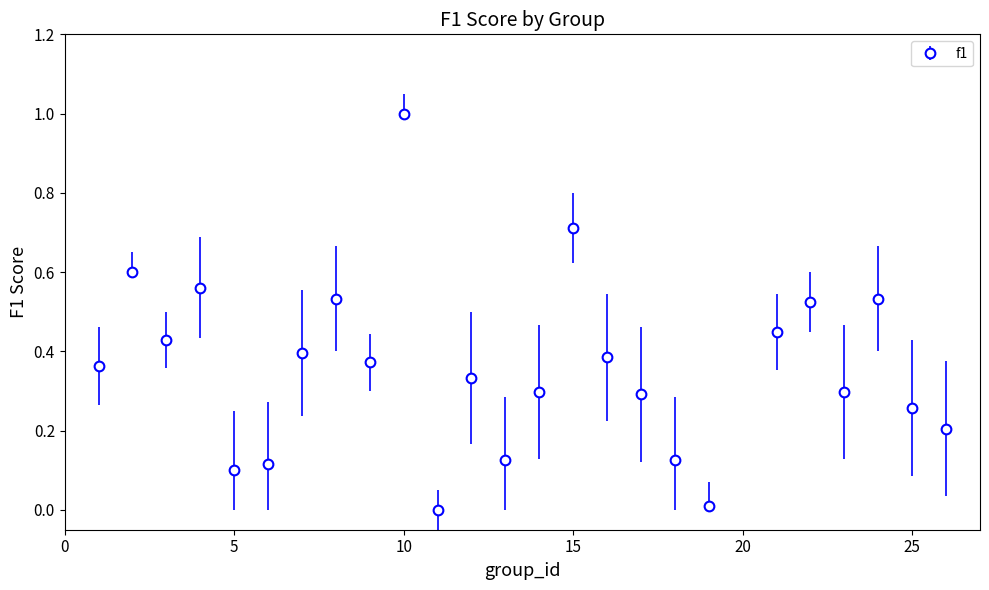

What is the maximum value shown in the chart?

1.0